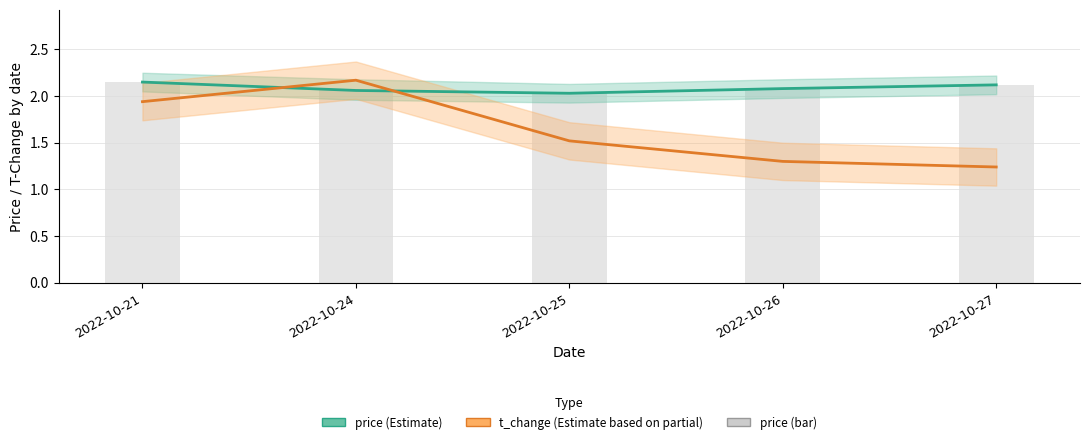

Does the chart contain stacked bars?

No